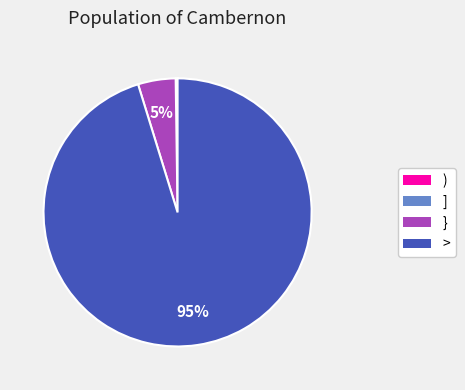

To the nearest percent, what is the average slice percentage?

25%